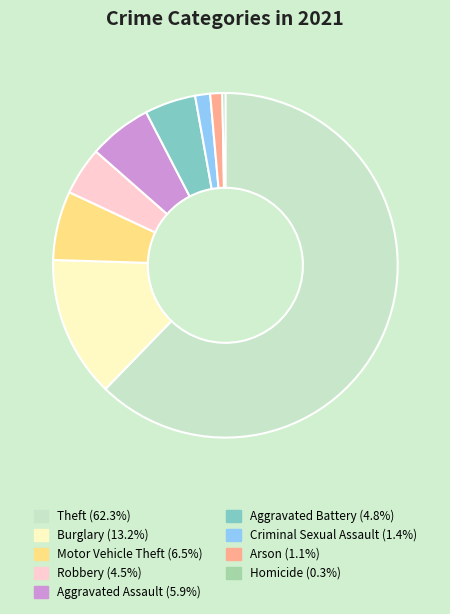

Between Motor Vehicle Theft and Aggravated Battery, which is larger?

Motor Vehicle Theft